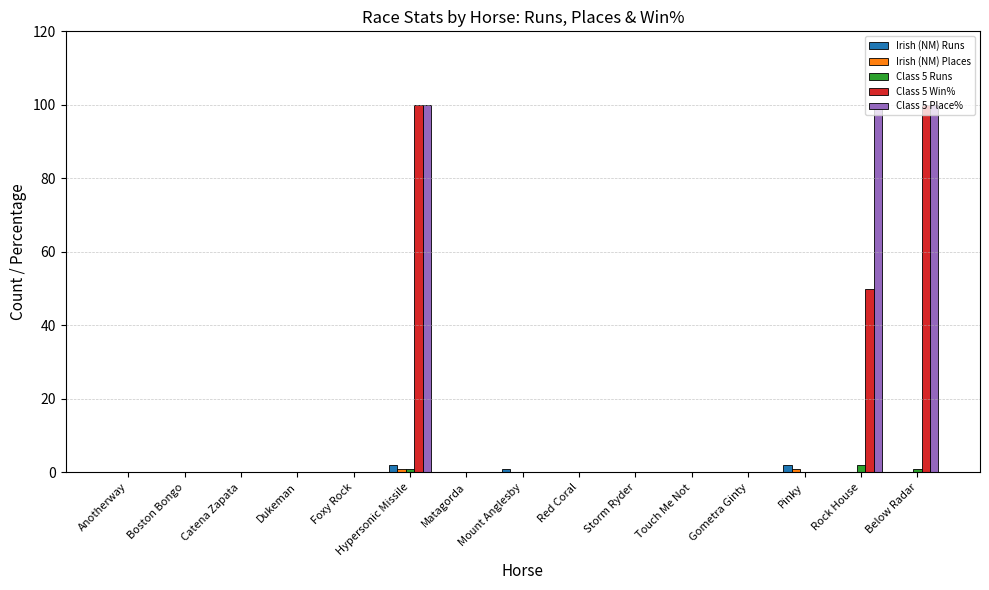

True or false: Class 5 Runs has a value of 0 at Storm Ryder.

True